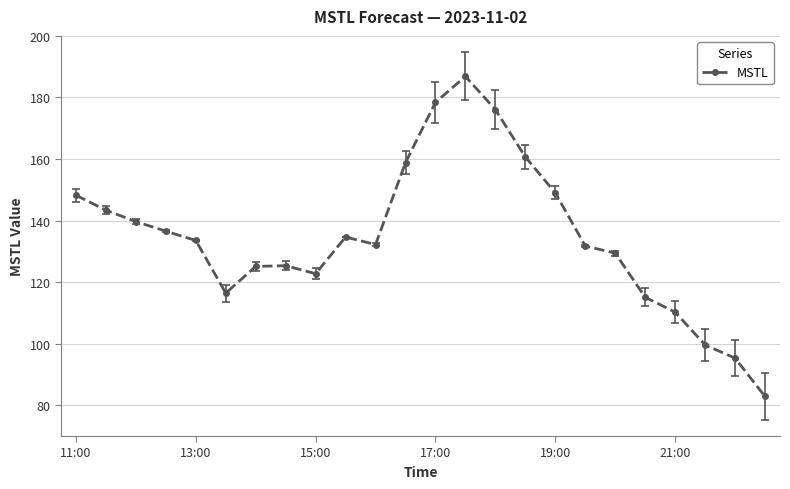

What is the minimum value shown in the chart?

82.9